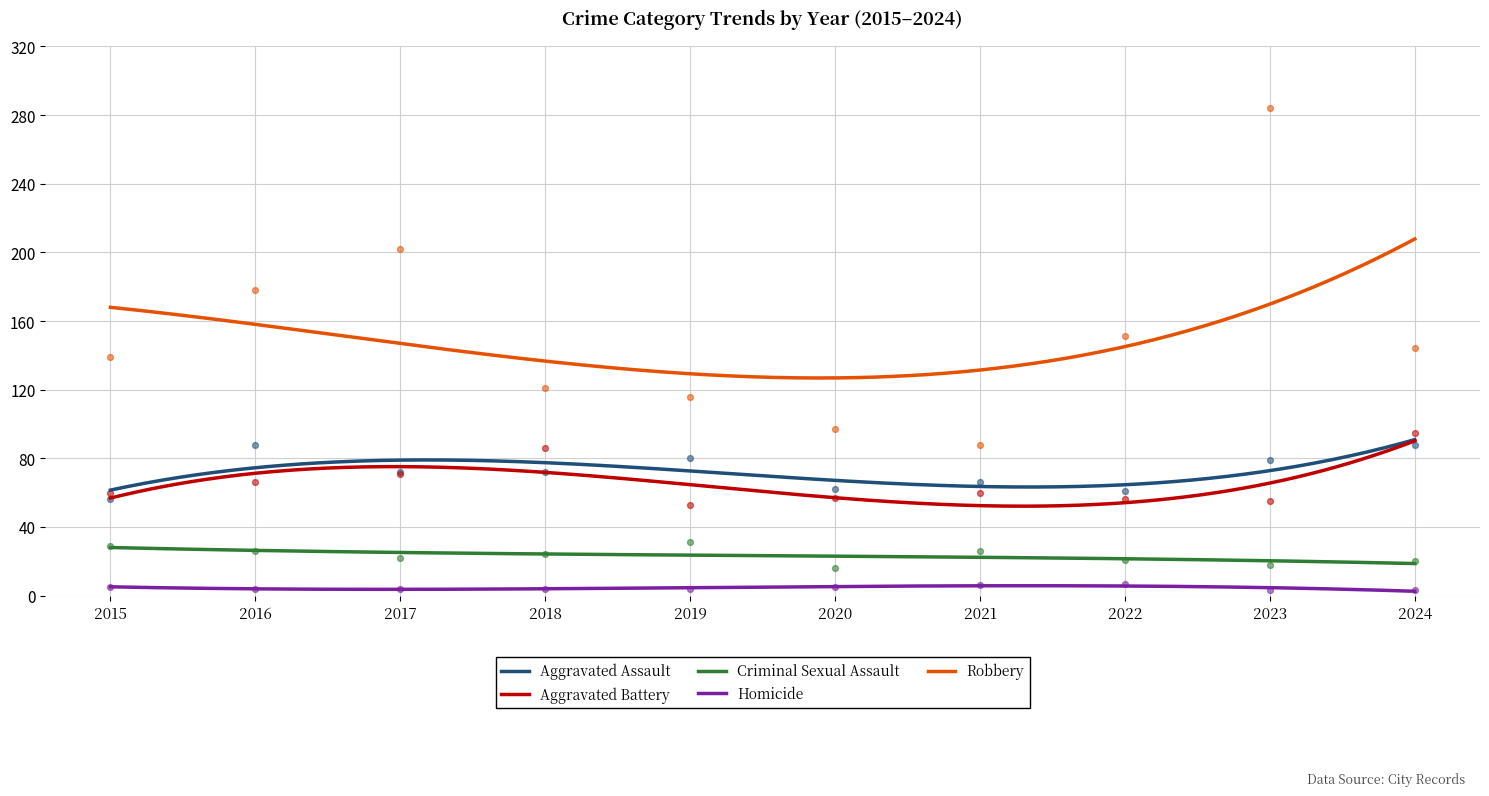

At which category is the sum across all series the highest?

2023